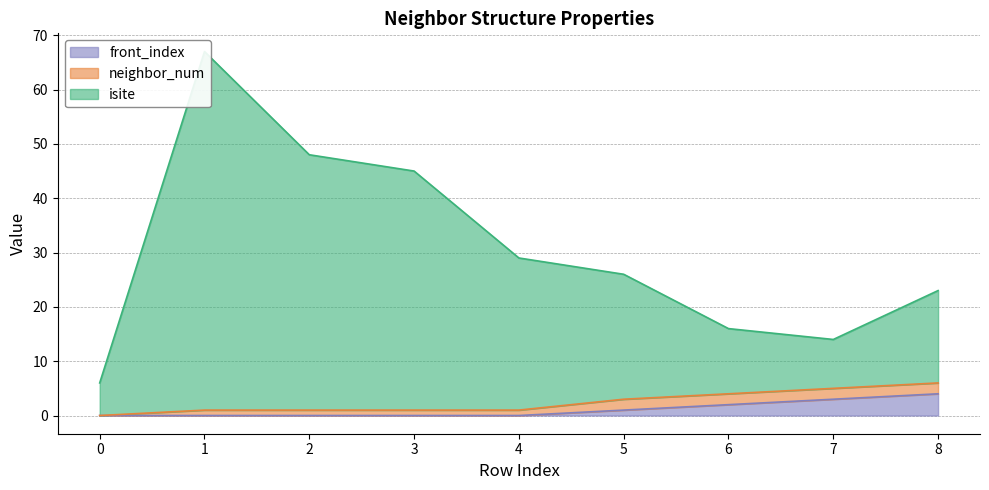

At which category is the sum across all series the highest?

1